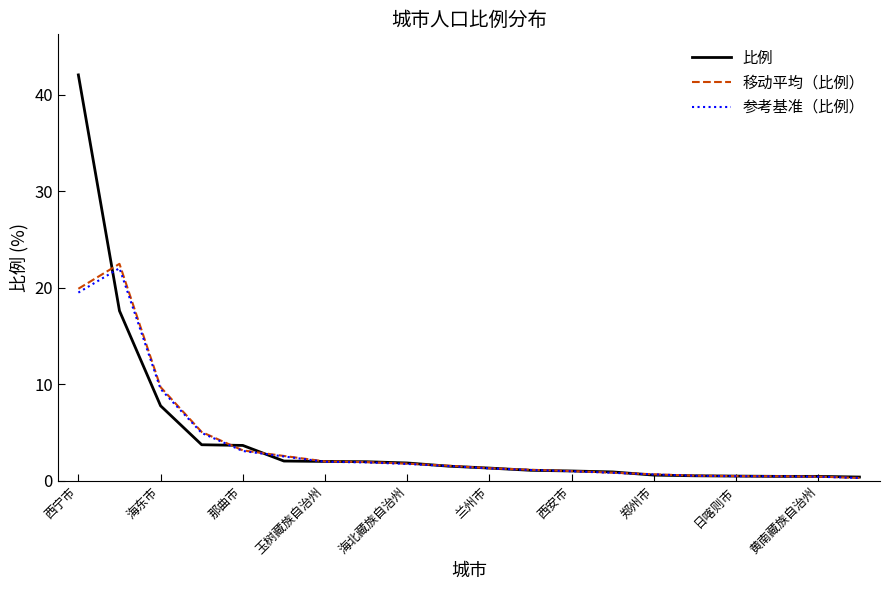

Does the chart have visible grid lines?

No